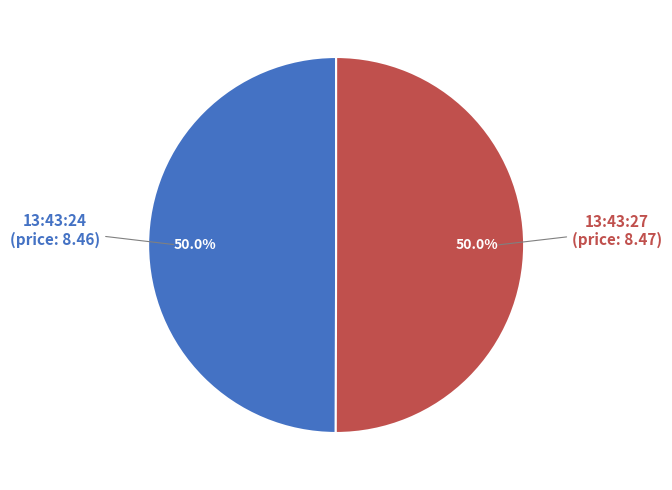

How many slices are in this pie chart?

2